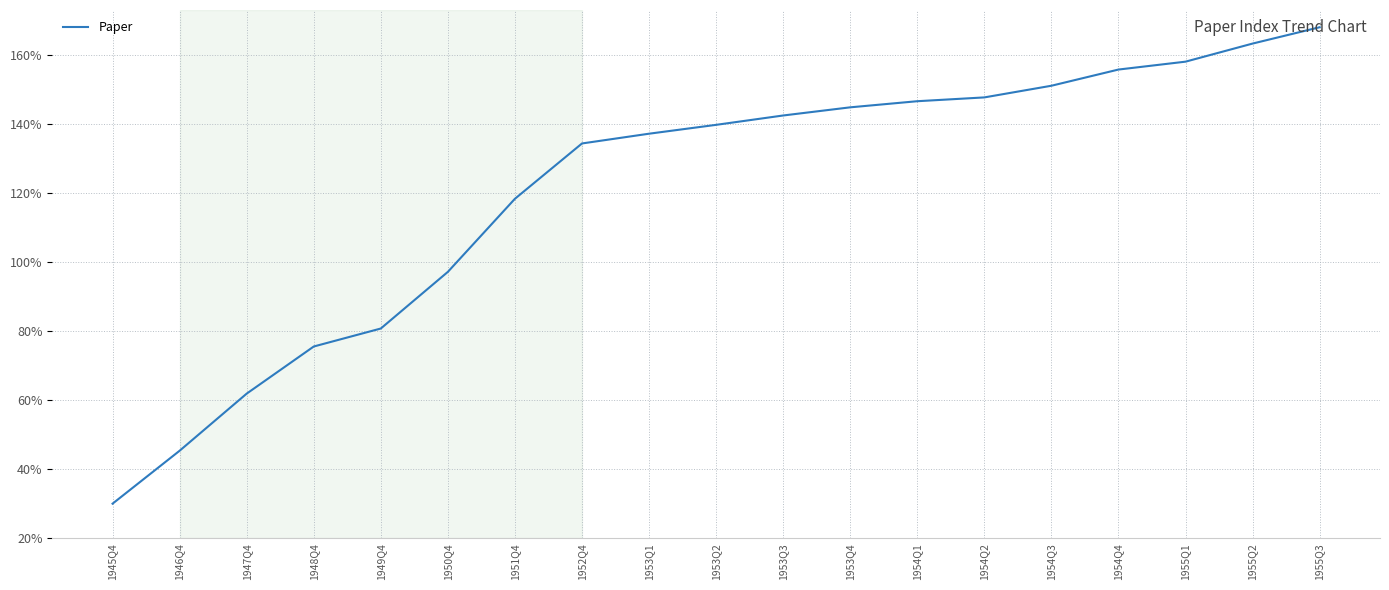

What position from the left is 1953Q2?

10